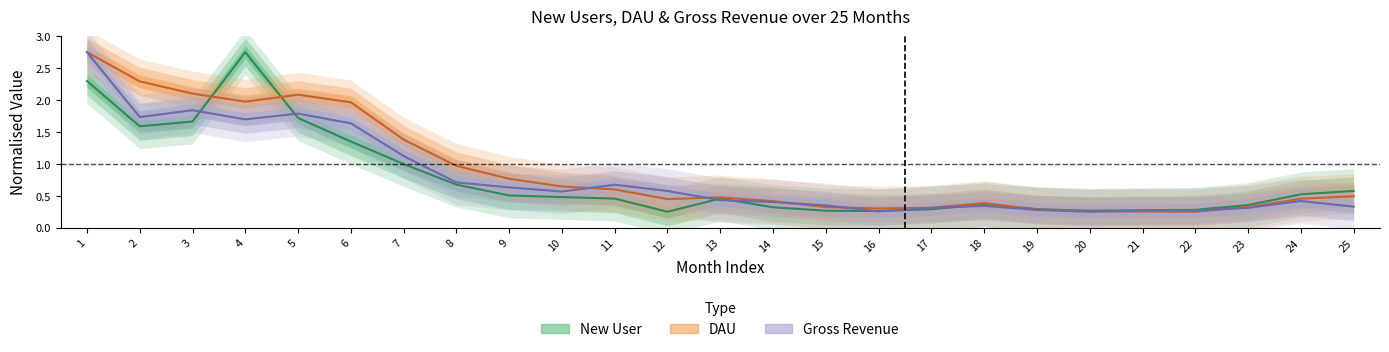

At which label is New User closest to 1?

7